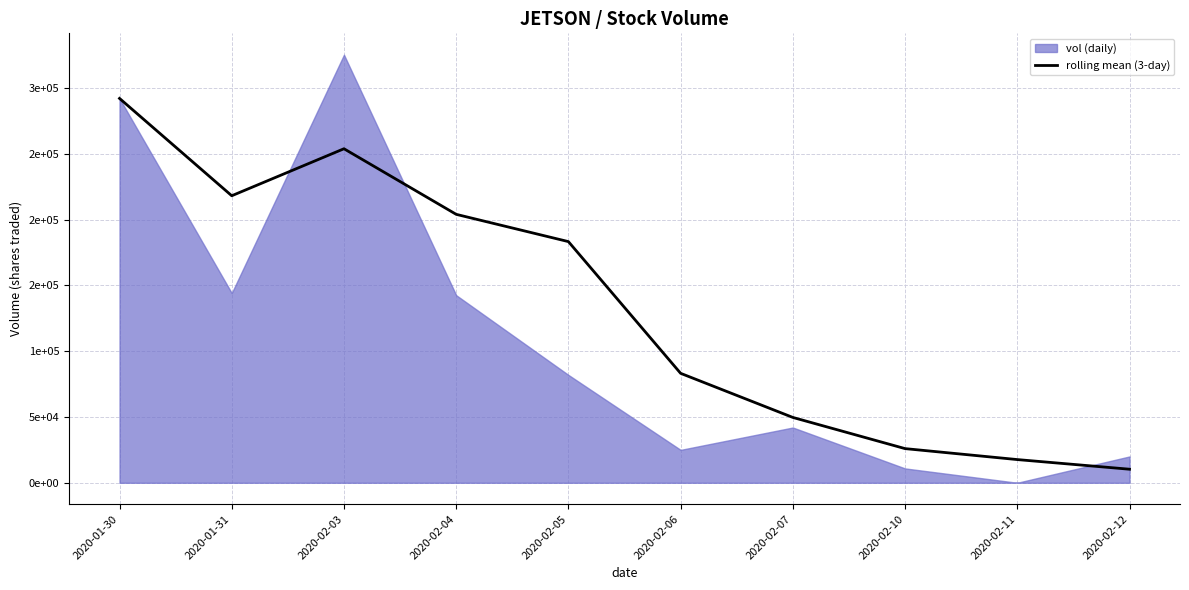

True or false: the data shows 47713.7 at 2020-02-06.

False